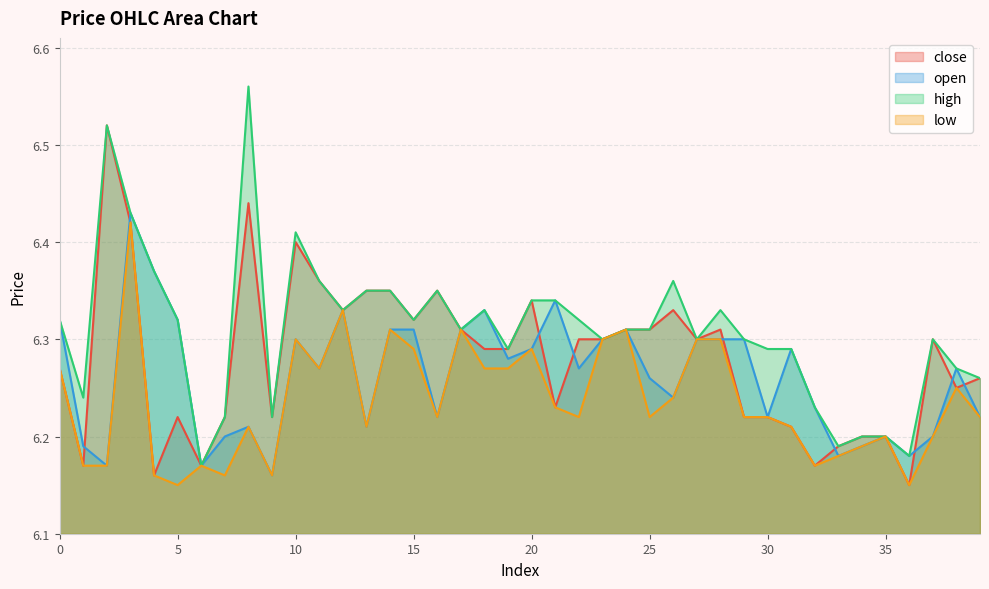

What is the difference between the maximum and minimum values in the high series?

0.4